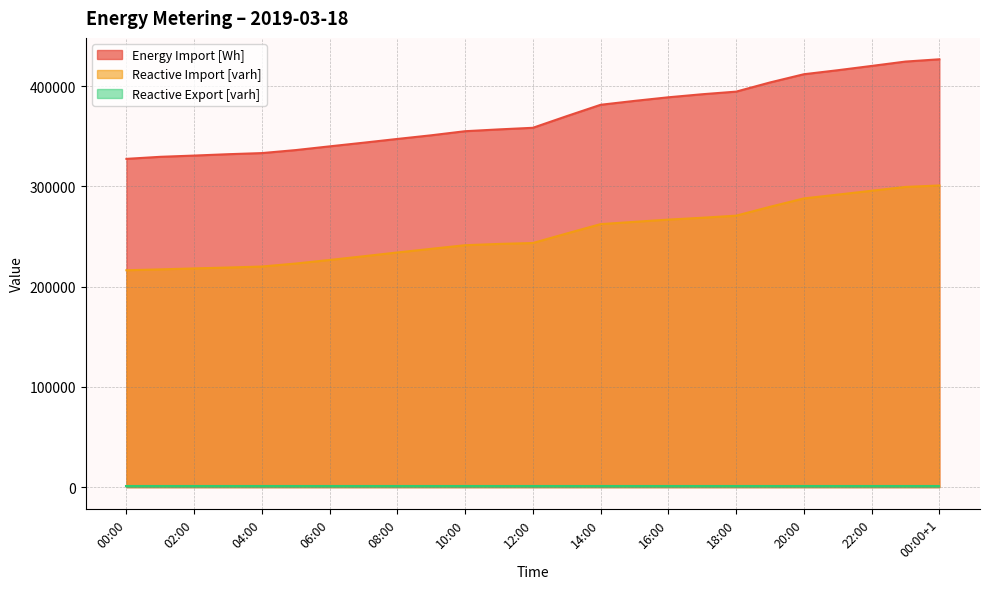

What is the sum of all Energy Import [Wh] values?

9259200